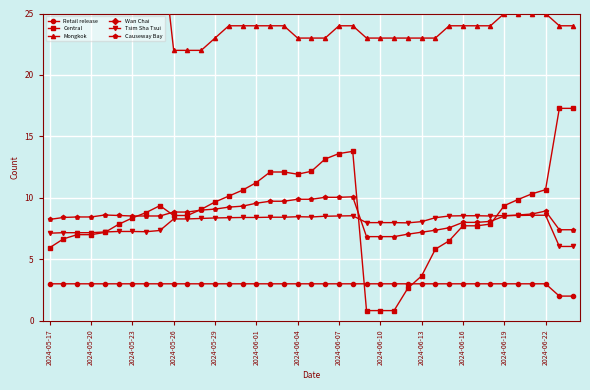

At which category is the sum across all series the highest?

22